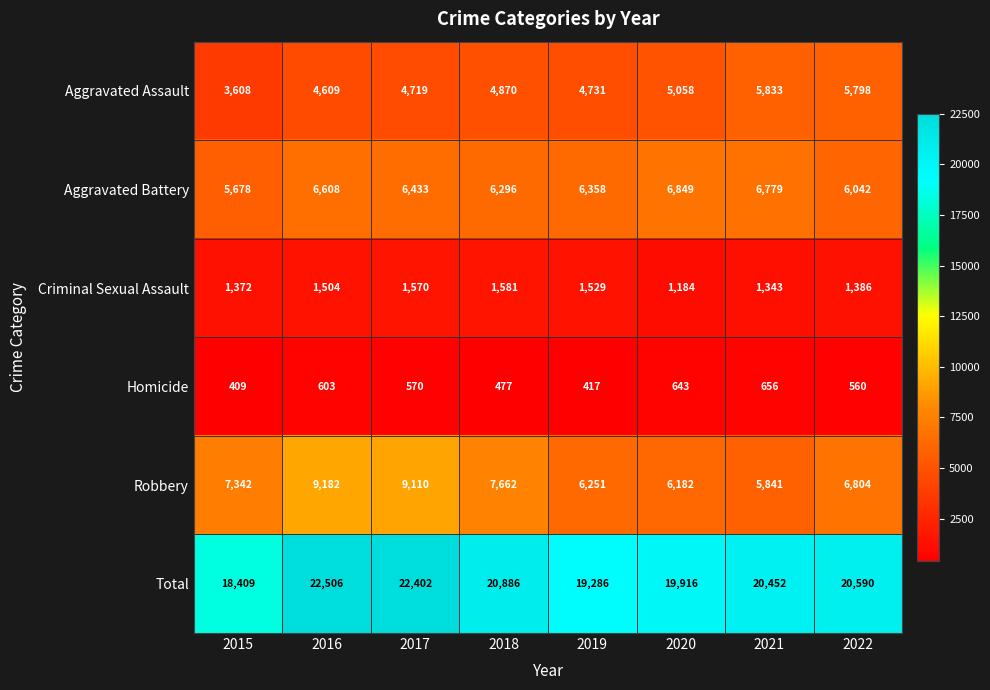

What is the difference between the maximum and minimum values in the Robbery series?

3341